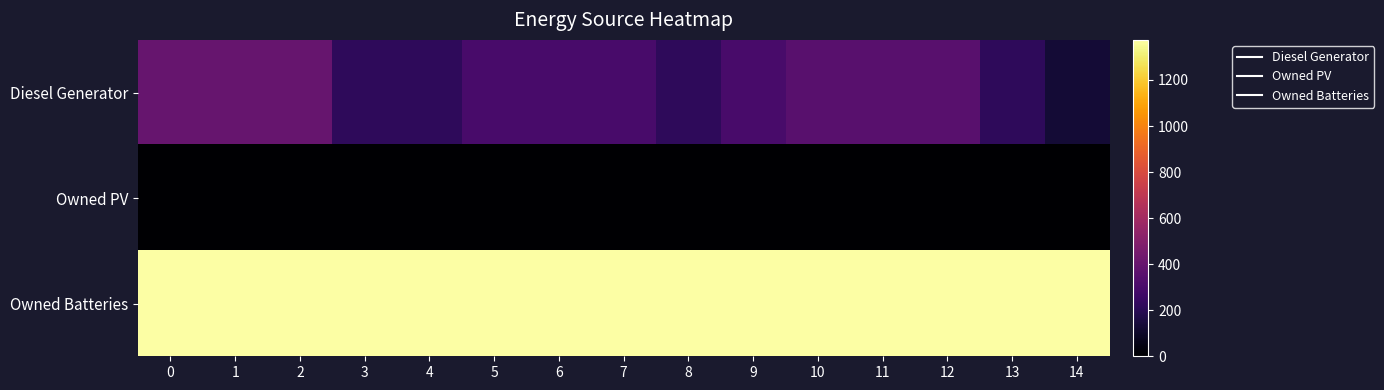

At 1, list the series in order from largest to smallest.

Owned Batteries, Diesel Generator, Owned PV